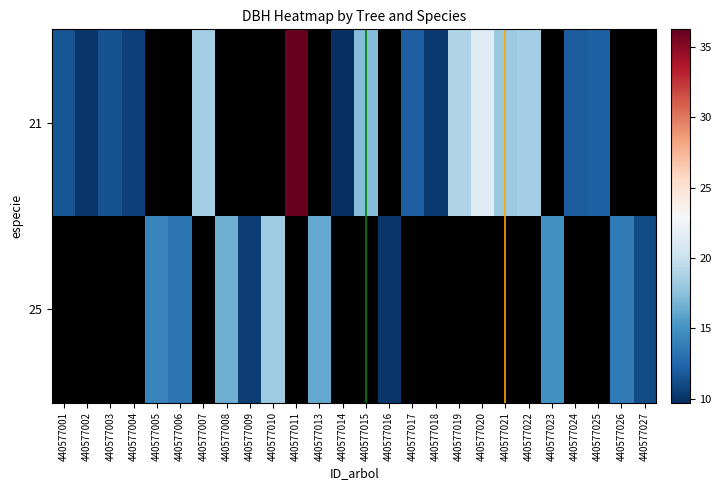

At which category does the chart reach its minimum across all series?

440577014